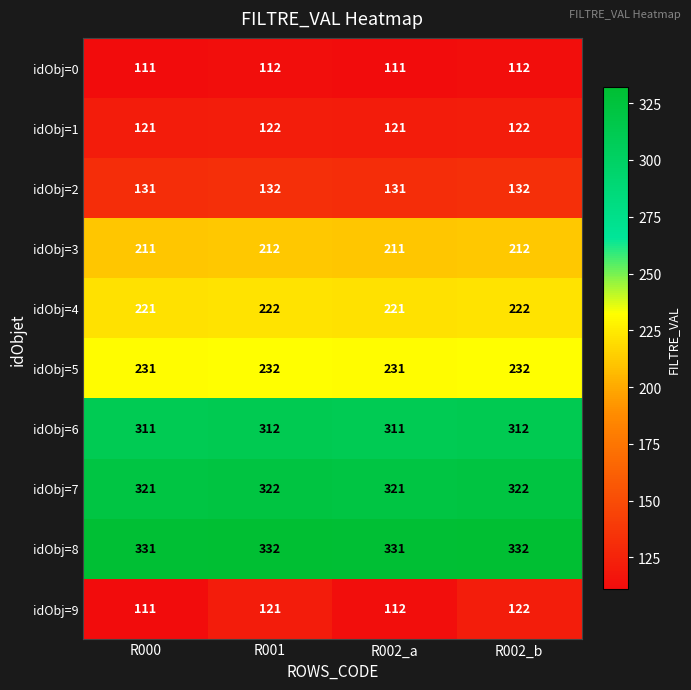

Is it true that idObj=9 equals 27 at R002_a?

False